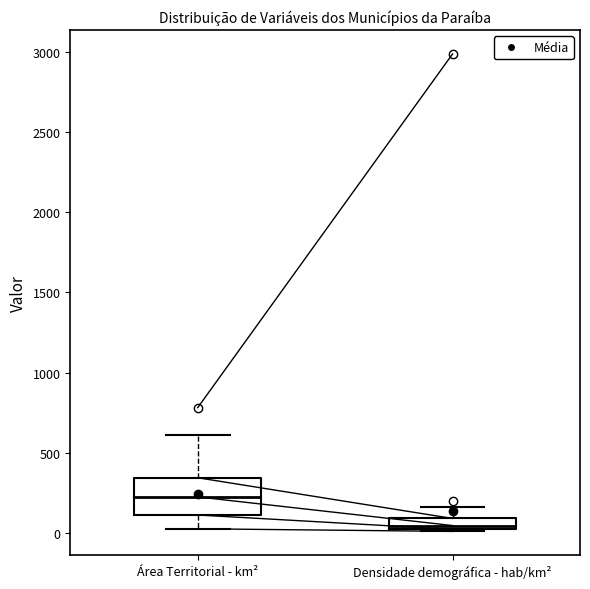

Which box has the lowest median line?

Densidade demográfica - hab/km²